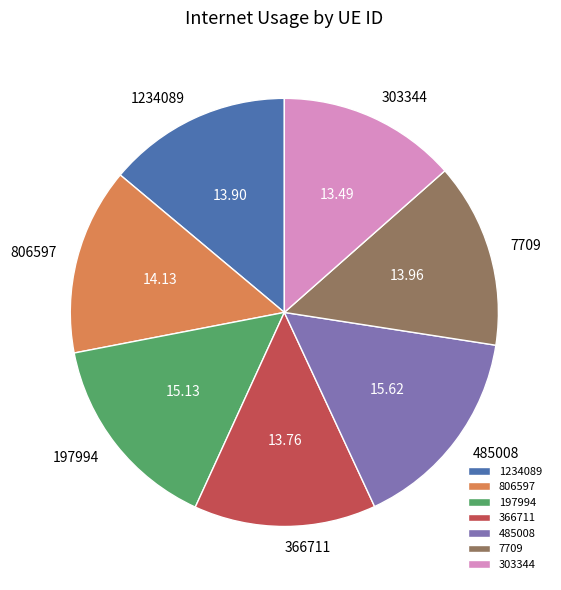

Which has a higher value, 485008 or 806597?

485008